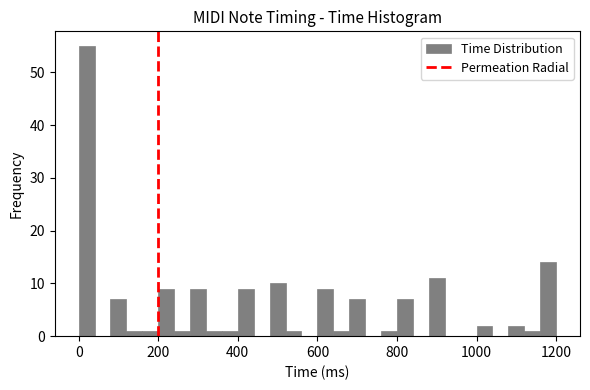

Read against the x-axis, roughly where is the centre of the tallest bar?

20